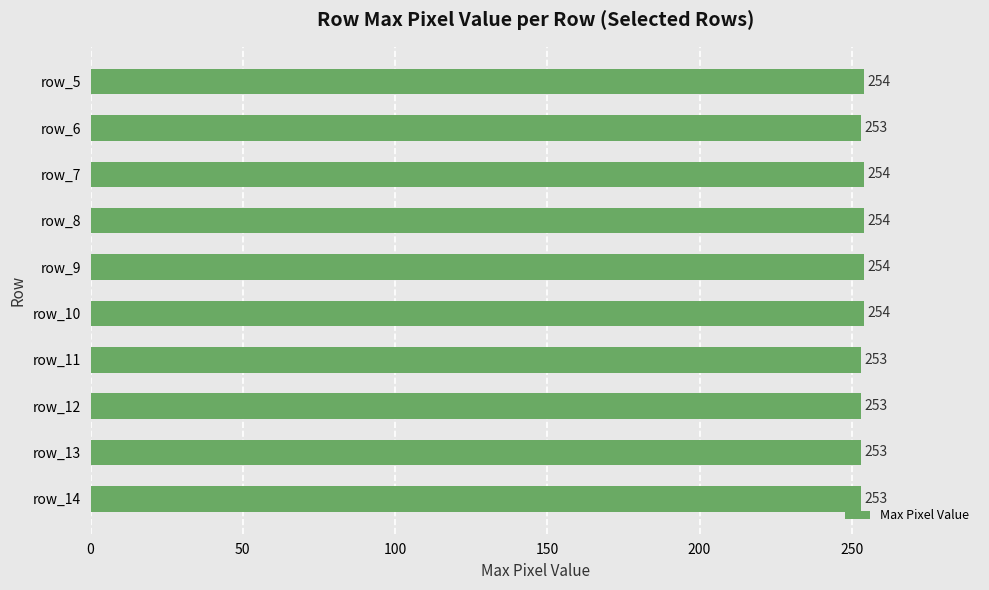

What is the value of the 9th bar from the top?

253